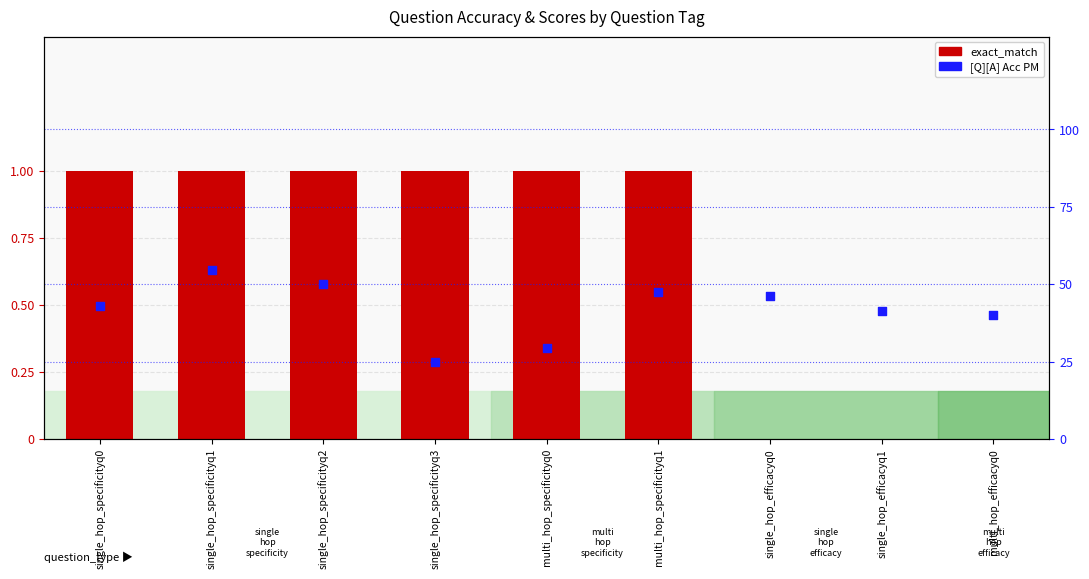

At which category is the sum across all series the highest?

single_hop_specificityq1